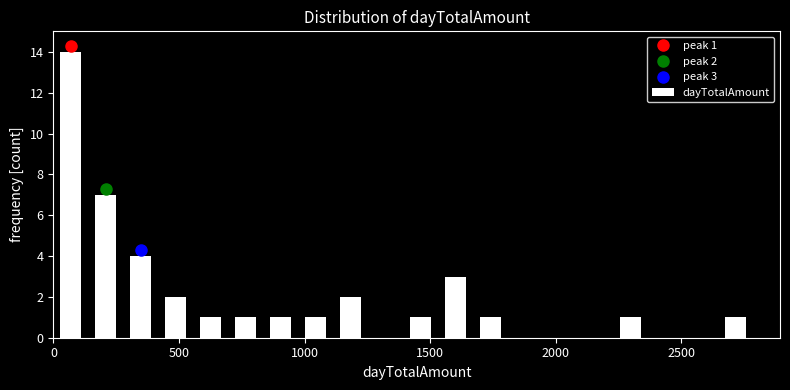

Read against the x-axis, roughly where is the centre of the tallest bar?

50